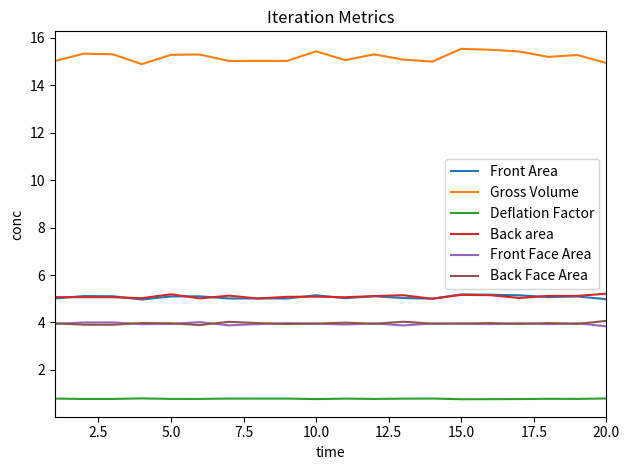

Which series has the widest spread of values?

Gross Volume